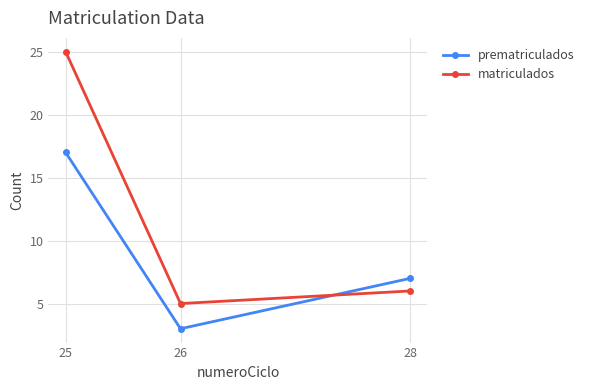

What is the value of the matriculados point at the 1st from the left?

25